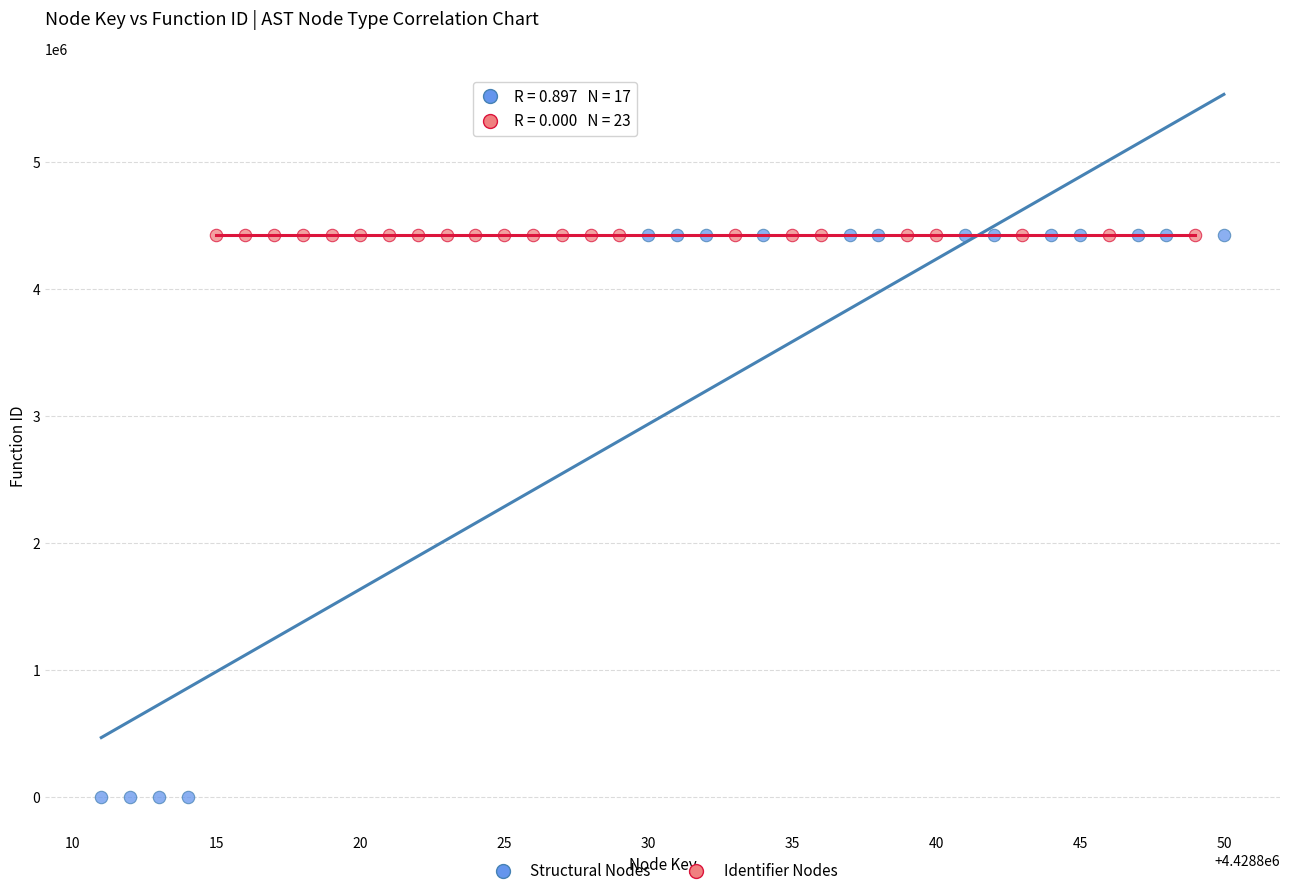

What are all the series names shown in the legend?

Structural Nodes, Identifier Nodes